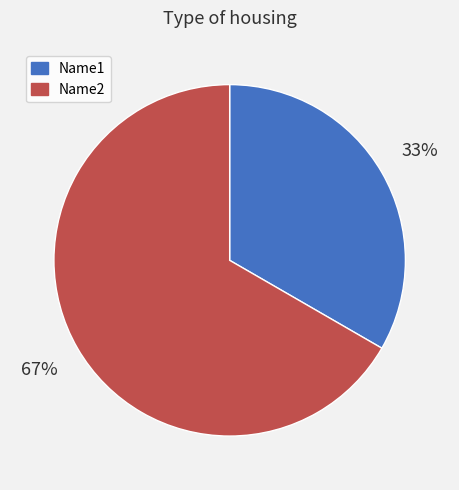

Is there a majority slice in this chart?

Yes